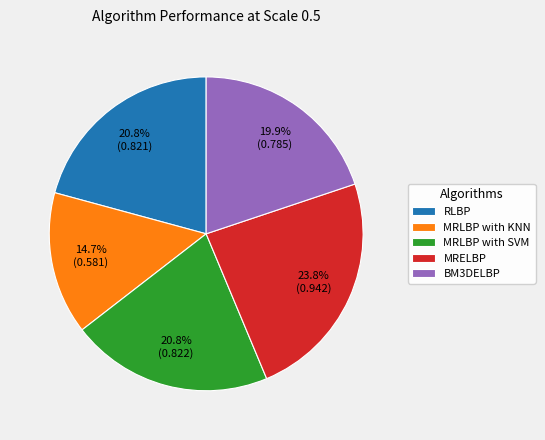

Does RLBP account for over 50% of the chart?

No